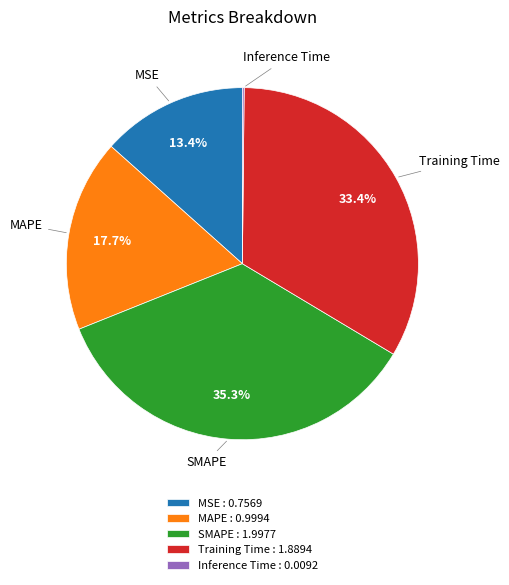

To the nearest percent, what is the difference between the SMAPE and MSE slice percentages?

22%